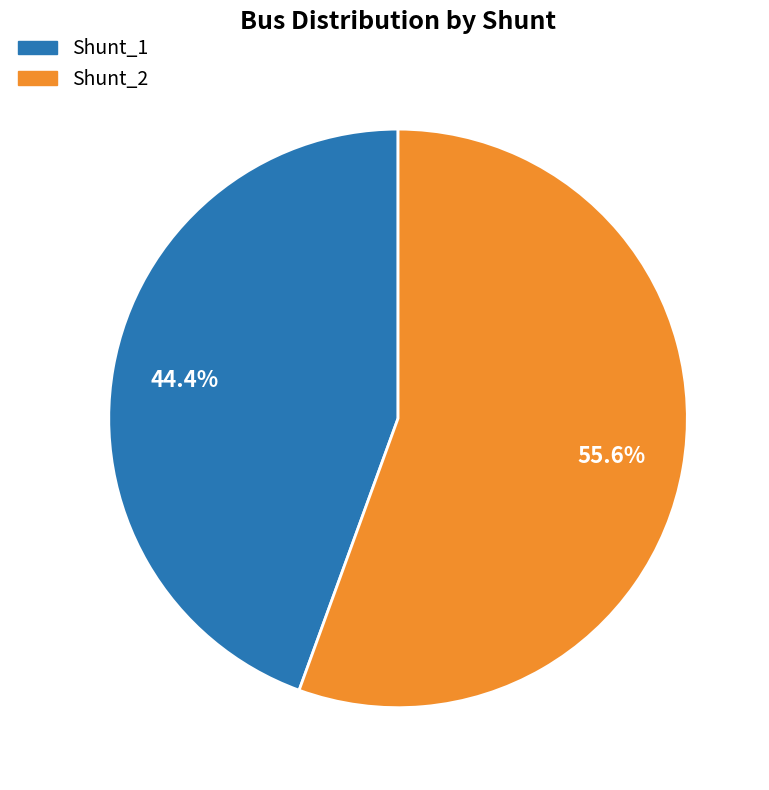

What is the ratio of the value at Shunt_1 to the value at Shunt_2?

0.8